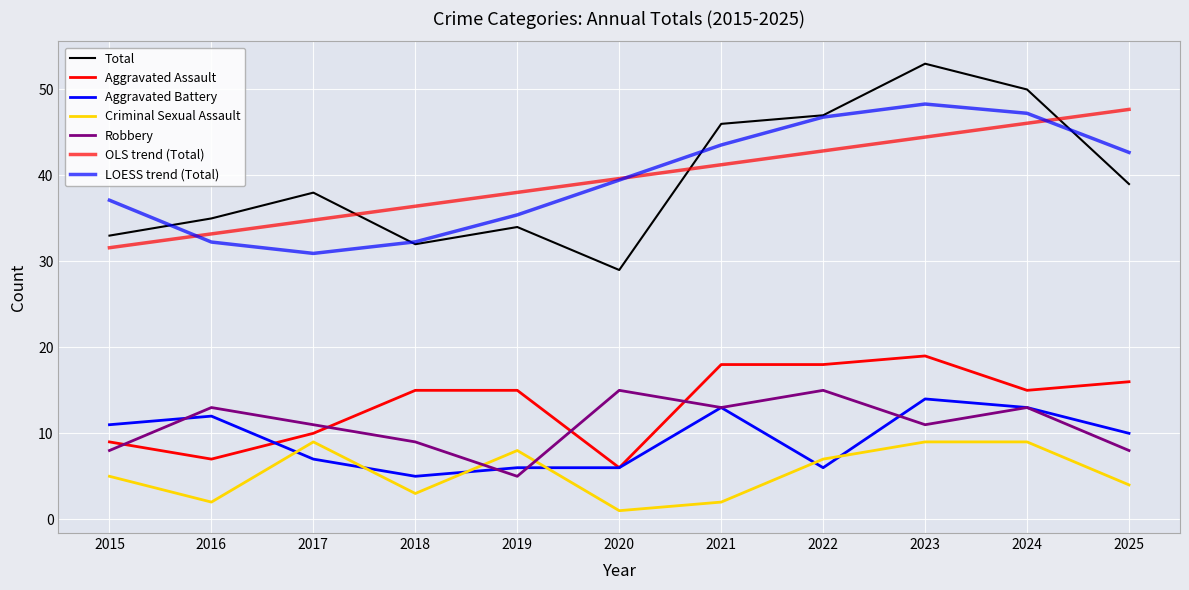

Where does the Aggravated Battery series first go above 10?

2015